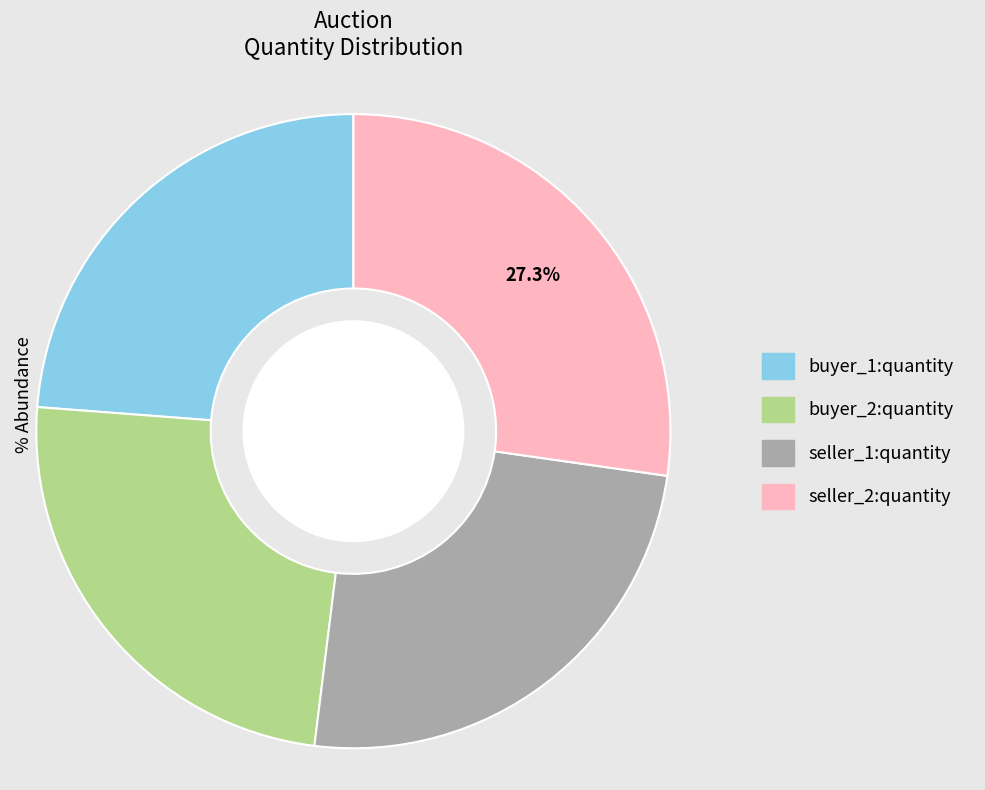

To the nearest percent, what is the average slice percentage?

25%